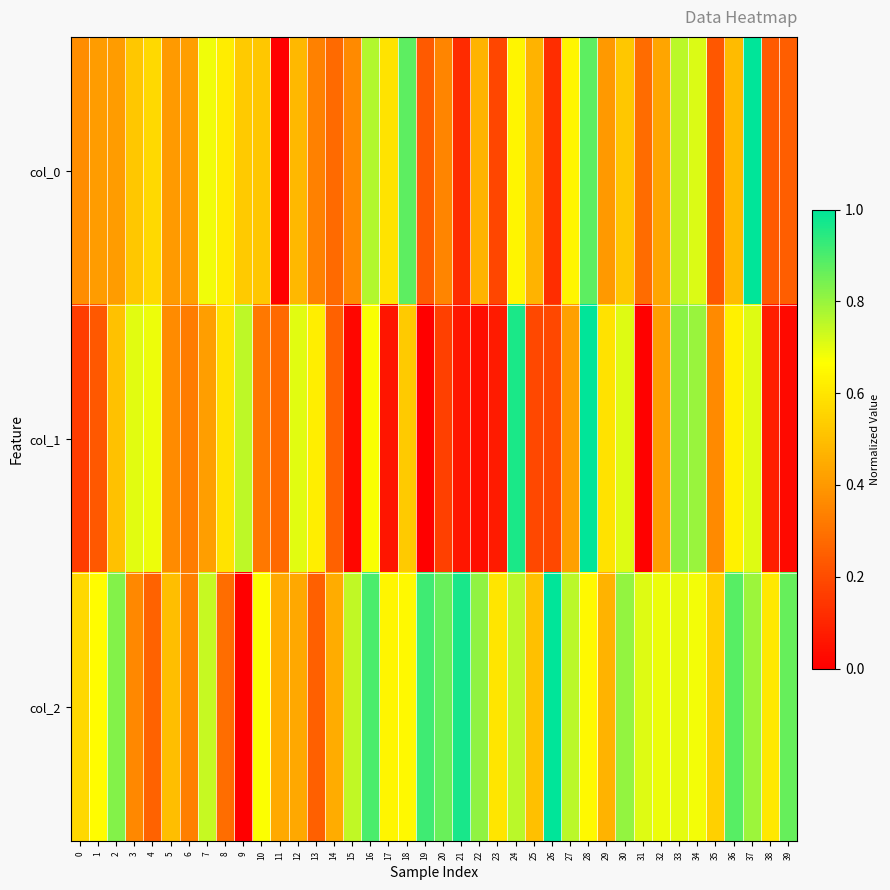

Reading left to right, list all the values displayed in this chart.

col_0: 0=0.4	1=0.4	2=0.4	3=0.5	4=0.6	5=0.4	6=0.4	7=0.7	8=0.6	9=0.5	10=0.5	11=0.0	12=0.5	13=0.3	14=0.3	15=0.4	16=0.8	17=0.6	18=0.9	19=0.2	20=0.3	21=0.1	22=0.5	23=0.2	24=0.6	25=0.5	26=0.1	27=0.6	28=0.9	29=0.4	30=0.5	31=0.3	32=0.4	33=0.8	34=0.7	35=0.2	36=0.5	37=1.0	38=0.2	39=0.2
col_1: 0=0.2	1=0.2	2=0.5	3=0.7	4=0.7	5=0.4	6=0.3	7=0.4	8=0.6	9=0.8	10=0.3	11=0.3	12=0.7	13=0.6	14=0.3	15=0.0	16=0.7	17=0.1	18=0.5	19=0.0	20=0.2	21=0.1	22=0.0	23=0.1	24=1.0	25=0.2	26=0.2	27=0.4	28=1.0	29=0.6	30=0.7	31=0.0	32=0.4	33=0.8	34=0.8	35=0.4	36=0.6	37=0.7	38=0.1	39=0.0
col_2: 0=0.6	1=0.7	2=0.8	3=0.4	4=0.3	5=0.5	6=0.3	7=0.7	8=0.3	9=0.0	10=0.7	11=0.4	12=0.4	13=0.3	14=0.4	15=0.7	16=0.9	17=0.6	18=0.7	19=0.9	20=0.9	21=1.0	22=0.8	23=0.6	24=0.8	25=0.5	26=1.0	27=0.8	28=0.7	29=0.5	30=0.8	31=0.7	32=0.7	33=0.7	34=0.7	35=0.5	36=0.9	37=0.8	38=0.6	39=0.9